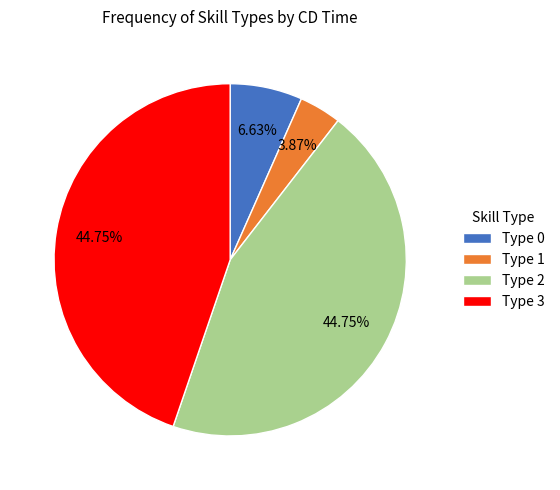

Between Type 3 and Type 0, which is larger?

Type 3